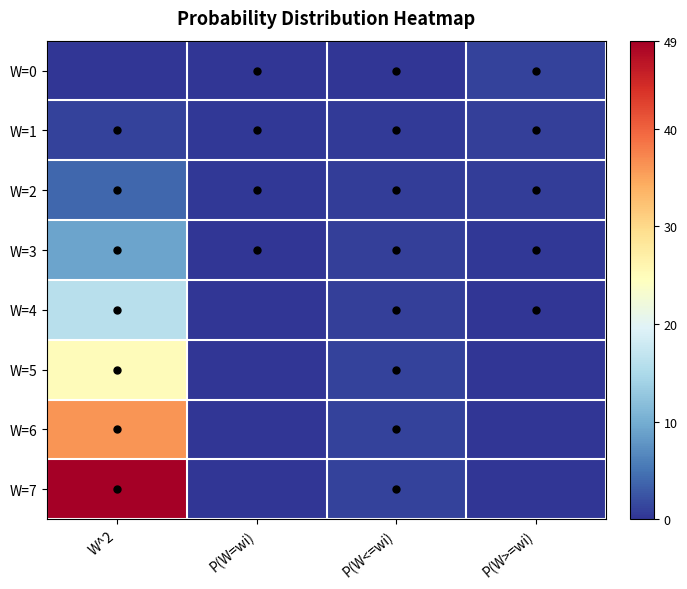

At which category is the sum across all series the highest?

W^2